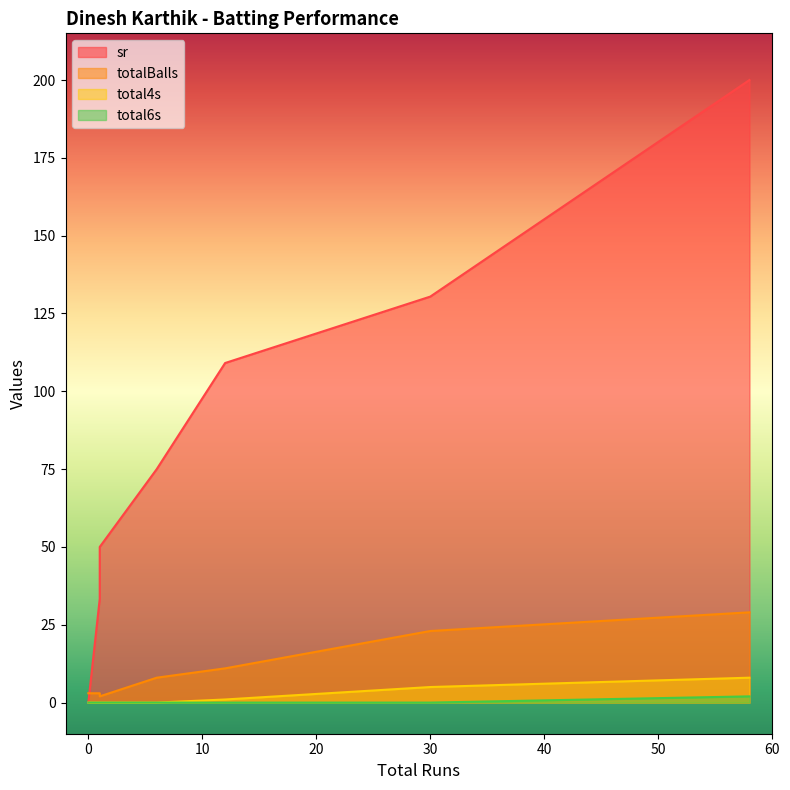

Is the value of total6s at 1 greater than the value of totalBalls at 30?

No